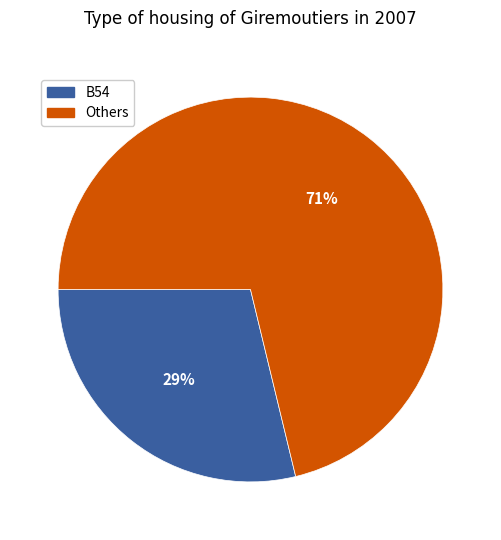

Is there any slice that represents more than half of the pie?

Yes